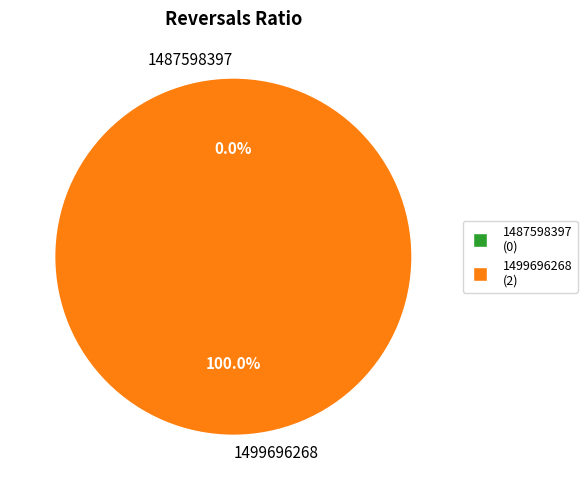

What is the majority slice?

1499696268